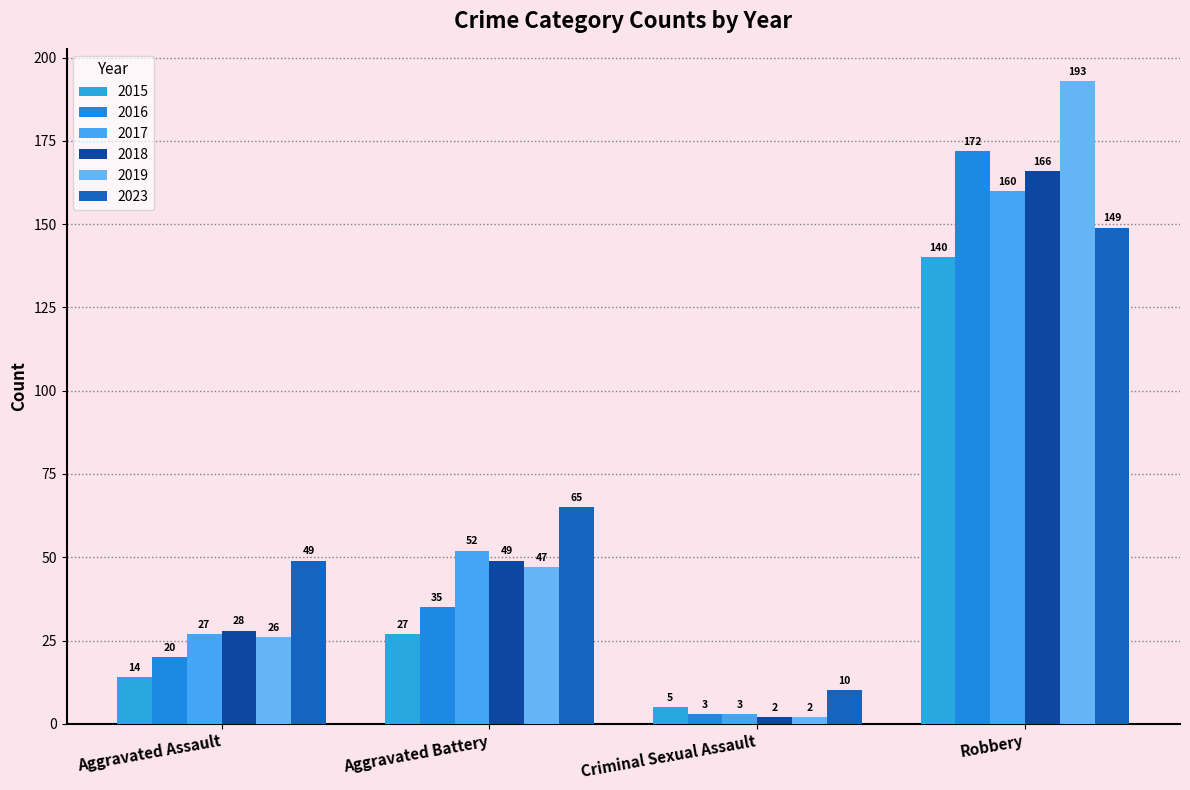

Reading left to right, transcribe all the data shown in this chart.

2015: 14	27	5	140
2016: 20	35	3	172
2017: 27	52	3	160
2018: 28	49	2	166
2019: 26	47	2	193
2023: 49	65	10	149